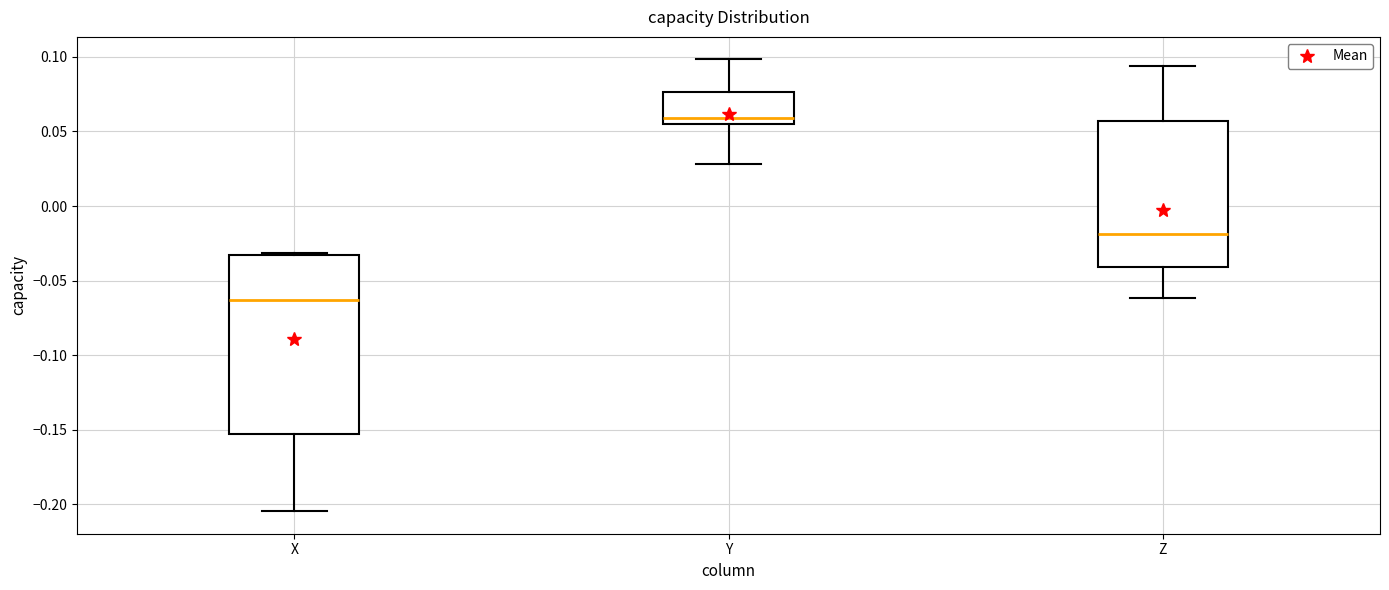

Which box is the tallest, from its lower edge to its upper edge?

X